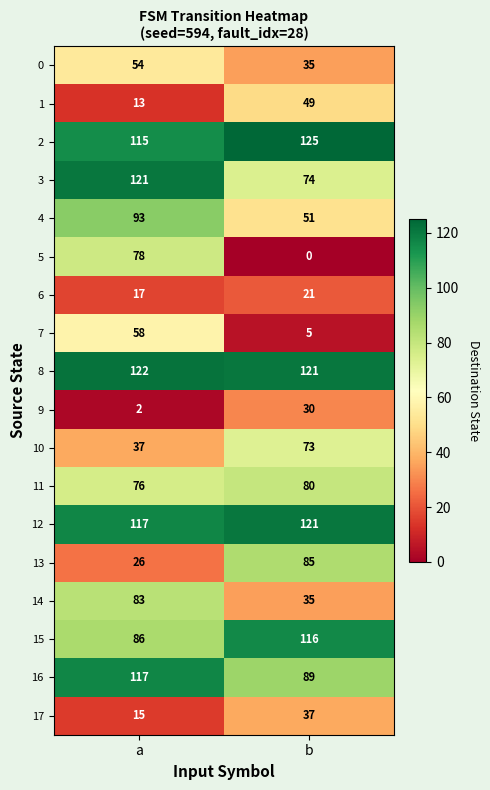

What is the sum of all 12 values?

238